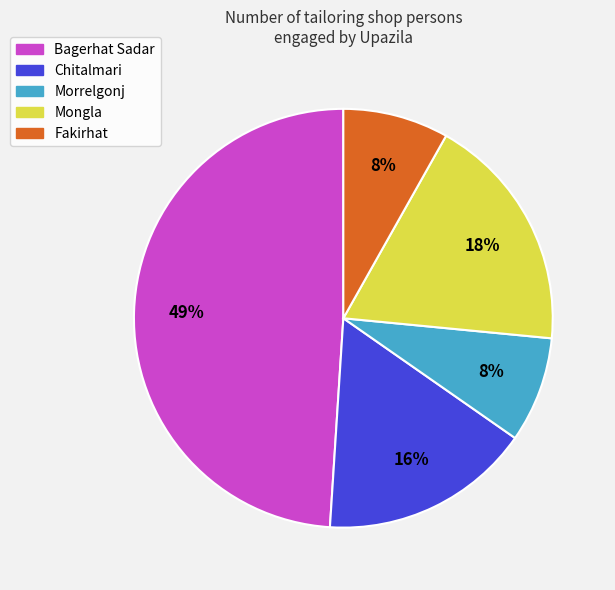

To the nearest percent, what is the difference between the largest and smallest slice percentages?

41%